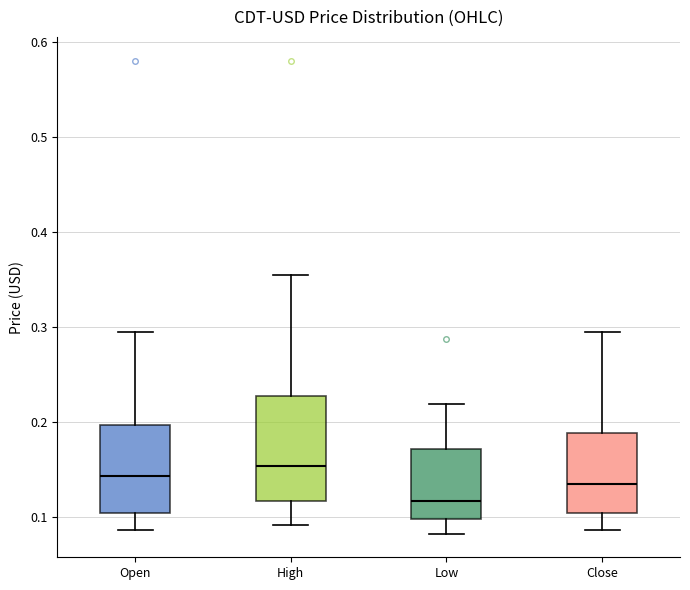

Which box is the tallest, from its lower edge to its upper edge?

High